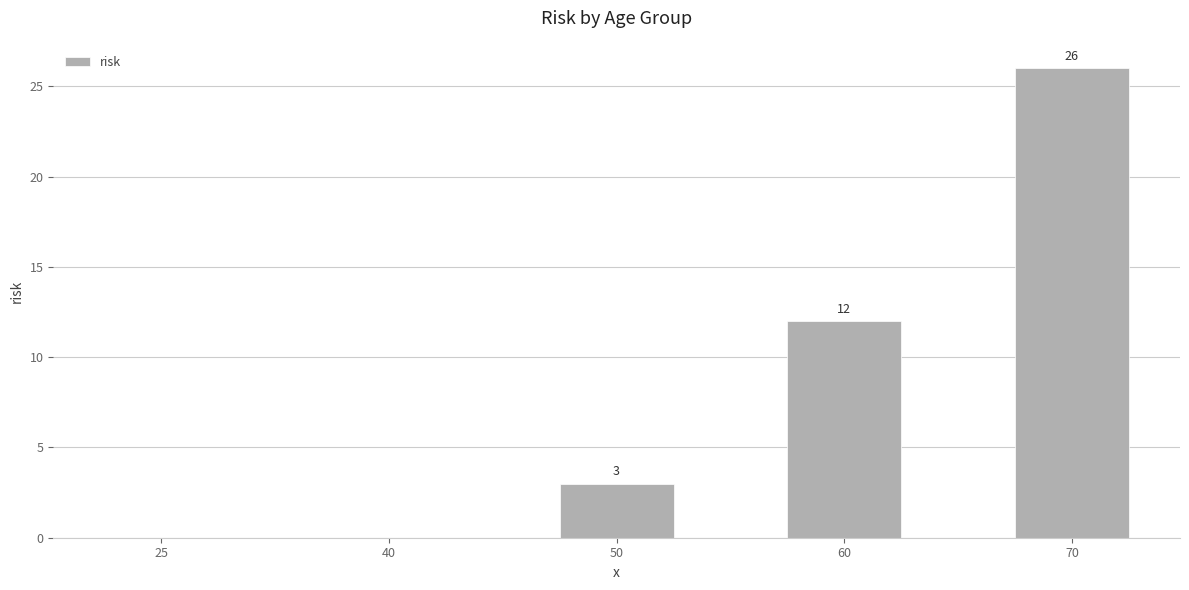

Reading left to right, what are all the values shown in this chart?

0	0	3	12	26